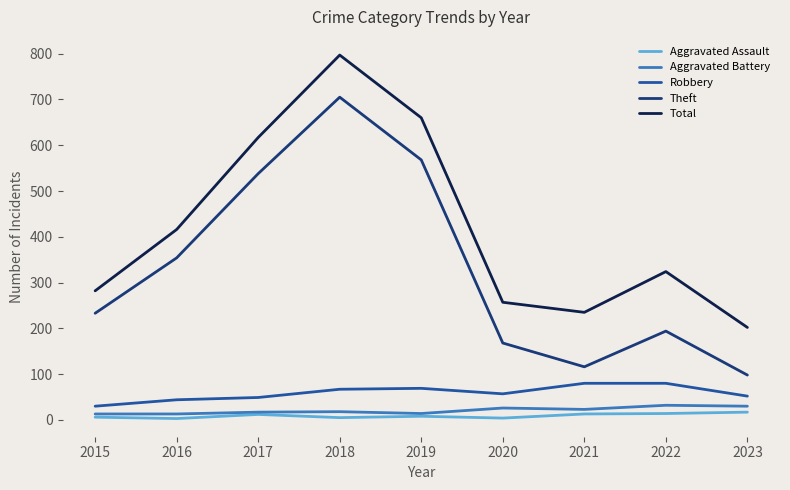

What is the minimum value for Robbery?

30